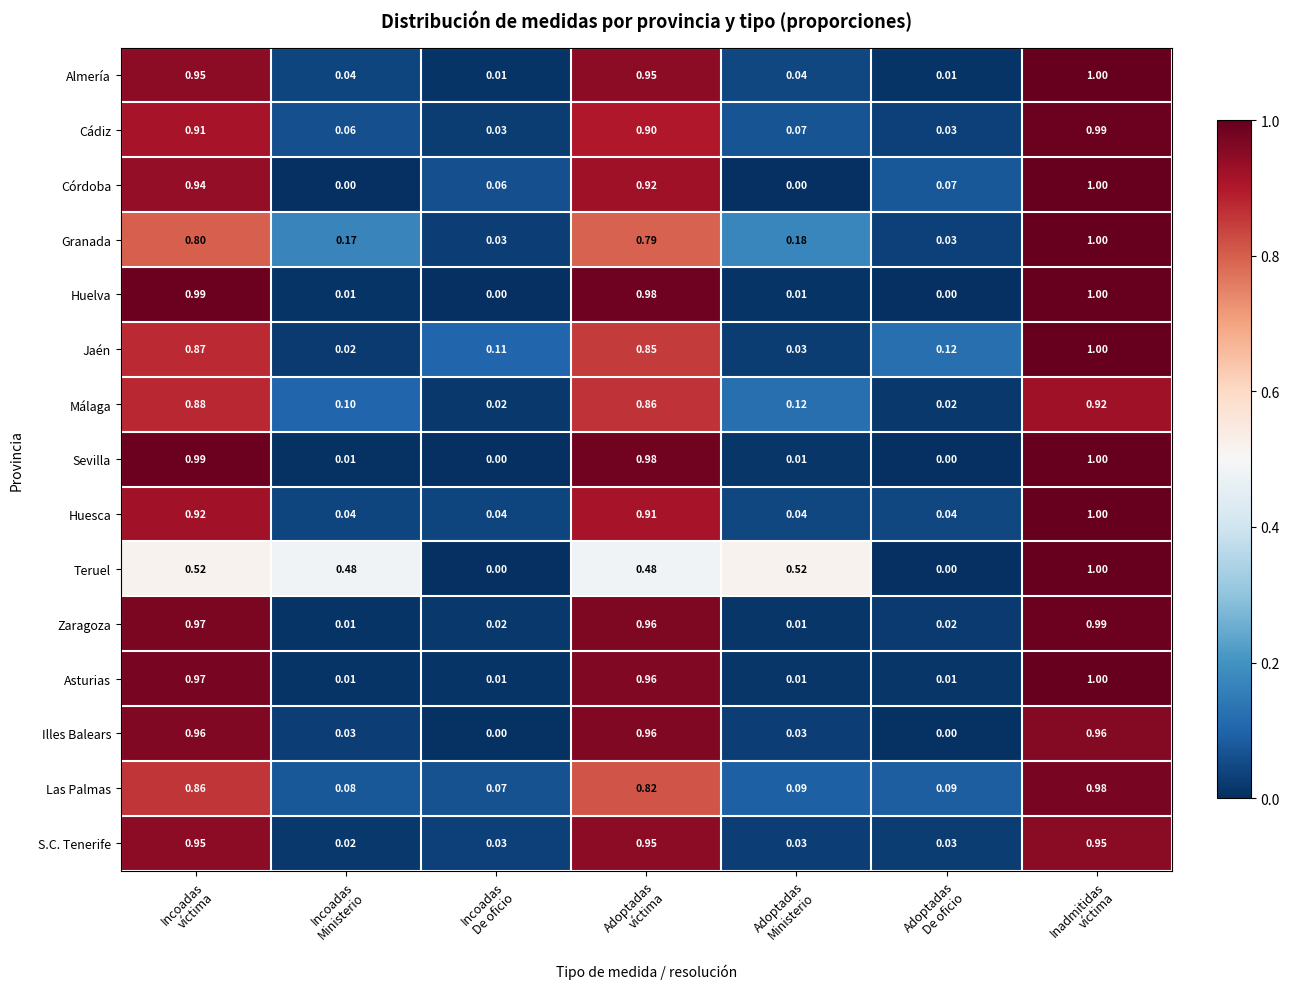

How many values in the Sevilla series exceed 0?

5